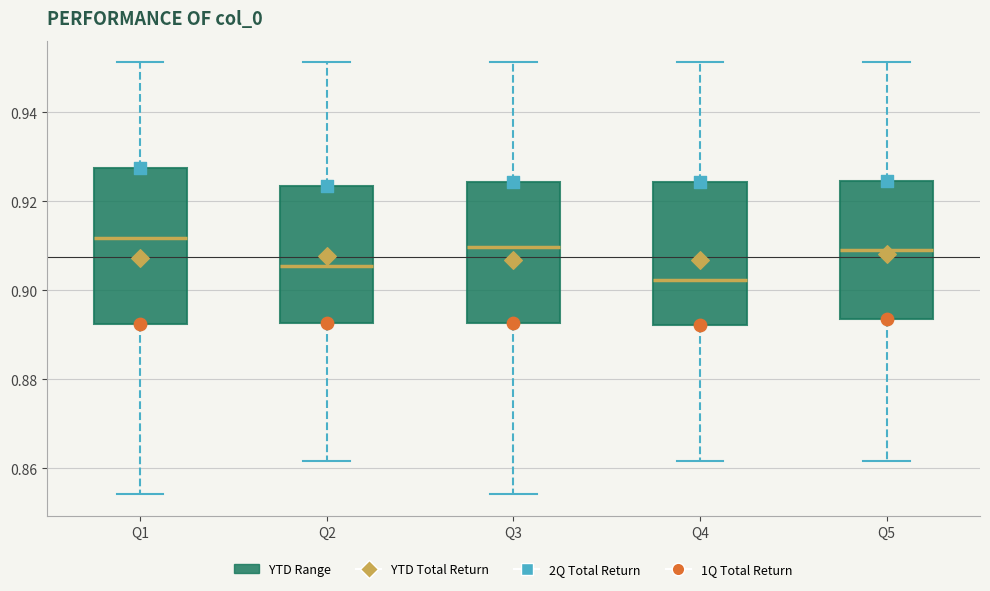

Where does the median line of the box for Q2 sit on the y-axis? The values are not printed on the chart, so give them approximately, as read against the axis.

0.906